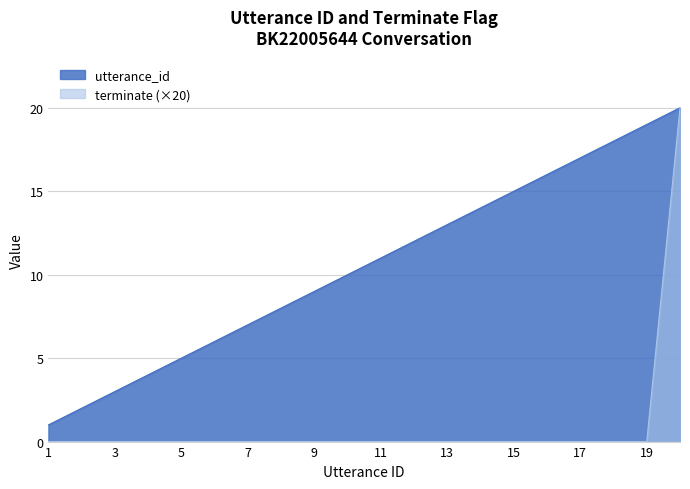

What is the average value of the terminate series?

1